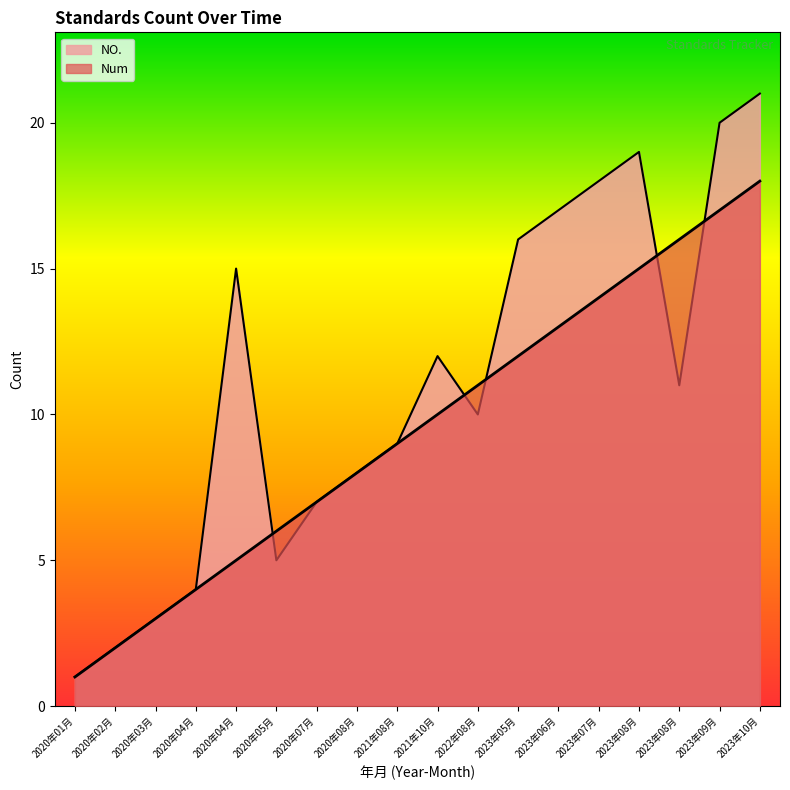

True or false: Num and NO. intersect in this chart.

True